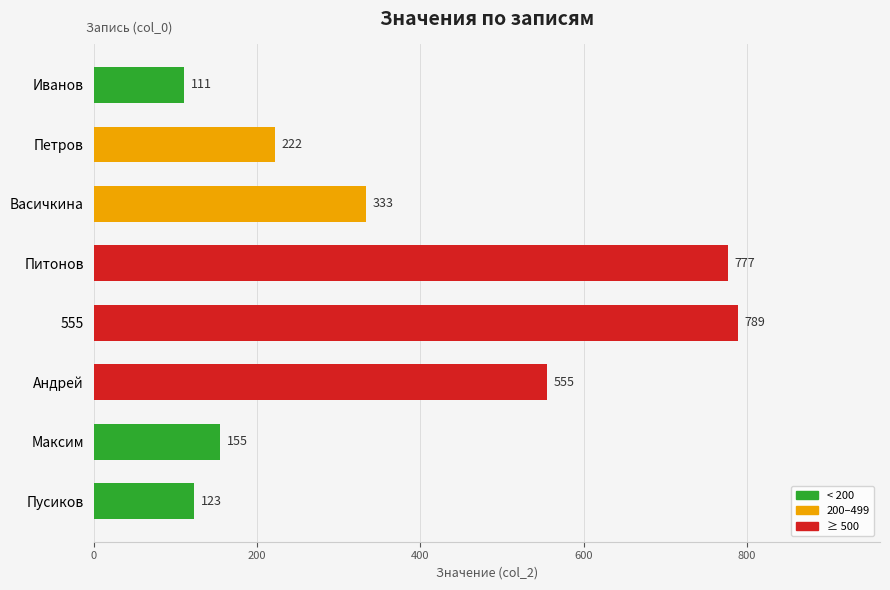

Reading top to bottom, list all the values displayed in this chart.

111	222	333	777	789	555	155	123